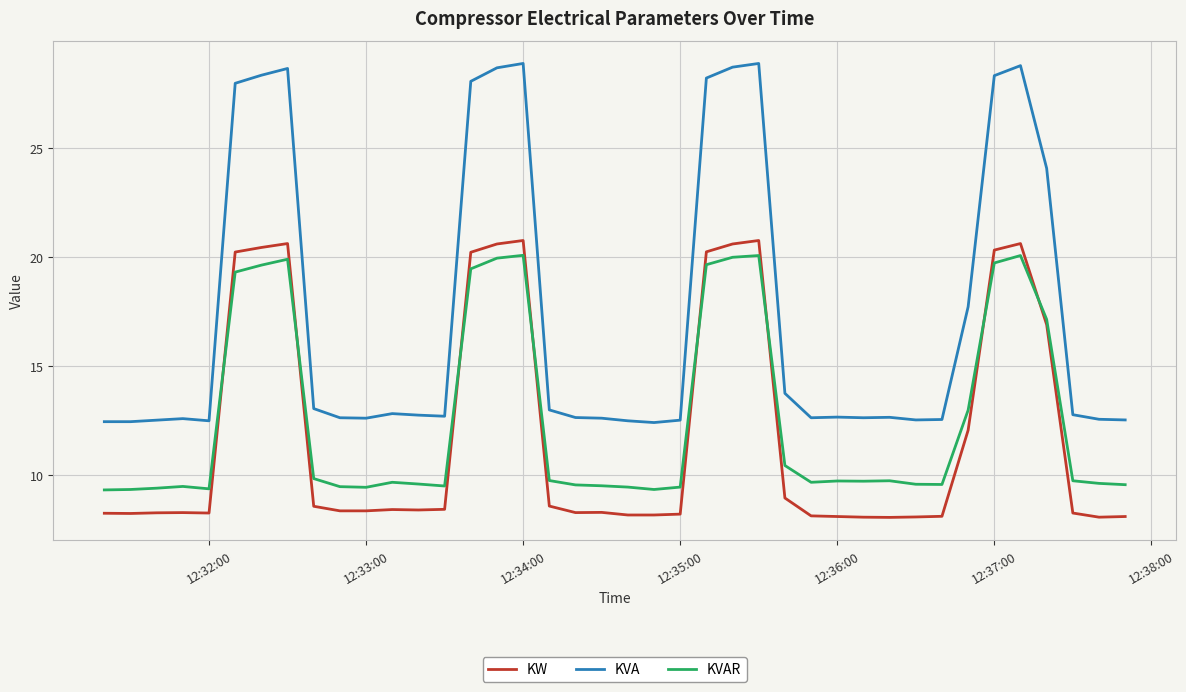

What is the difference between the maximum and minimum values in the KW series?

12.7